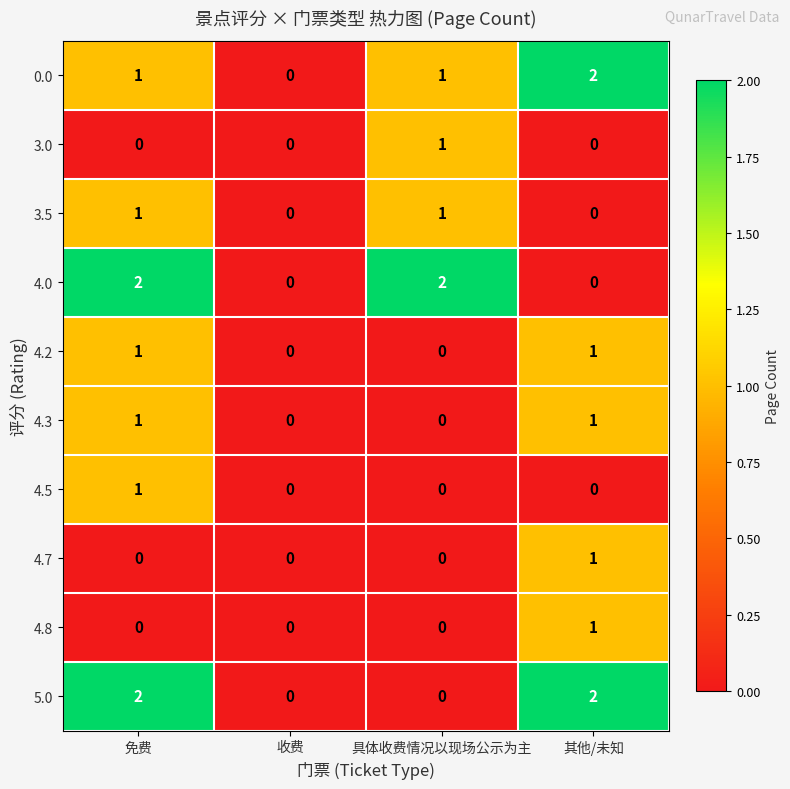

Is it true that 4.0 equals 0 at 其他/未知?

True